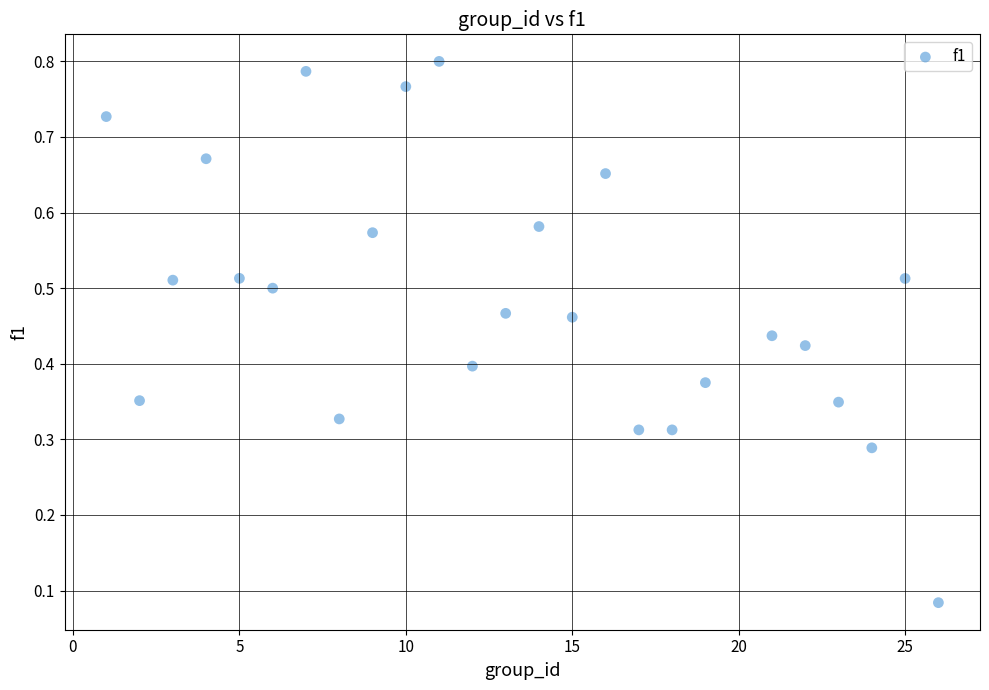

What is the range of X values (max minus min)?

25.0